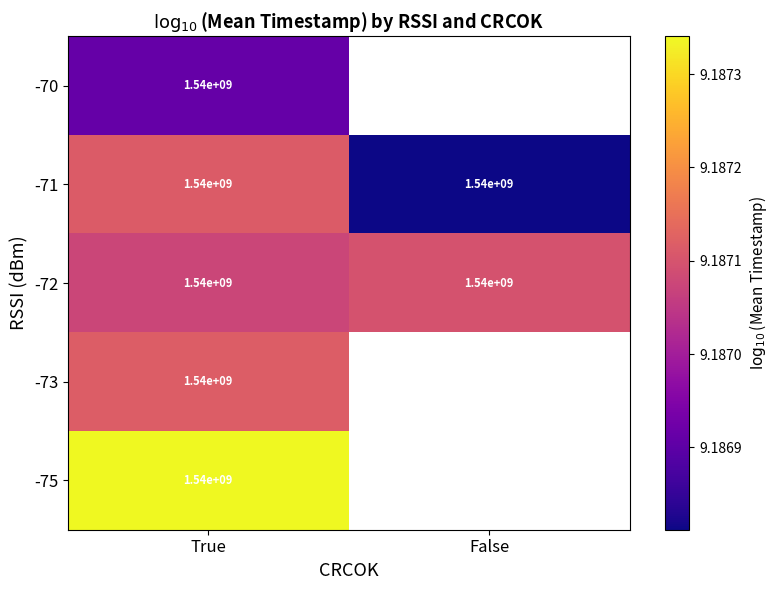

Rank the series by their maximum value, from lowest to highest.

-70, -72, -71, -73, -75